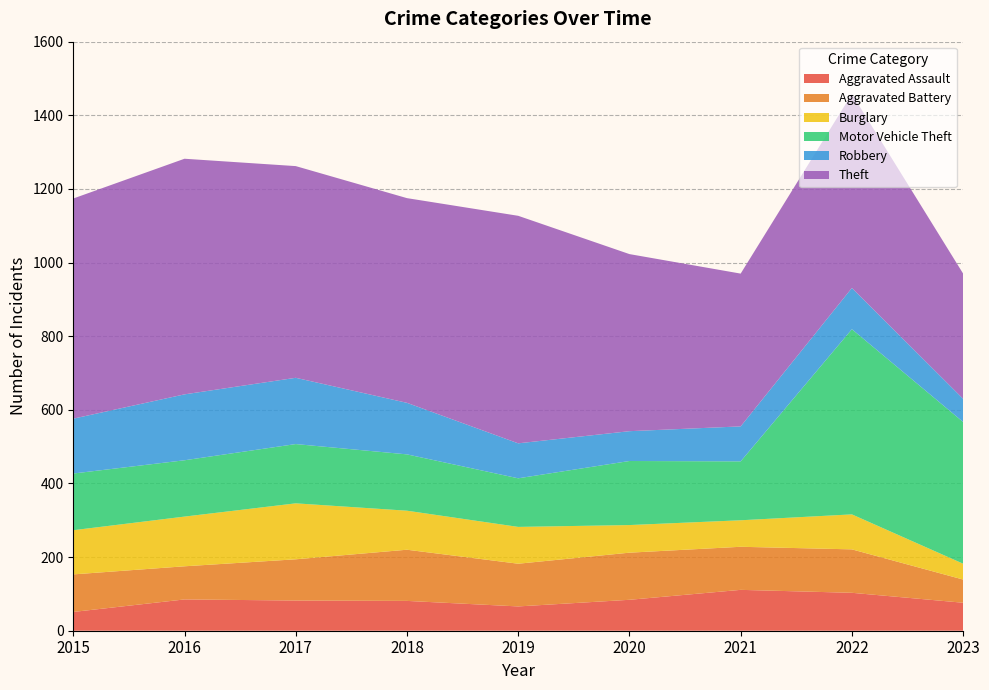

Reading left to right, what are all the values shown in this chart?

Aggravated Assault: 51	85	82	81	66	84	111	103	76
Aggravated Battery: 102	90	112	139	116	128	117	118	63
Burglary: 120	135	152	106	100	75	72	95	43
Motor Vehicle Theft: 154	153	161	153	132	174	160	503	385
Robbery: 149	179	180	140	95	81	95	112	63
Theft: 598	640	575	556	618	481	415	527	340